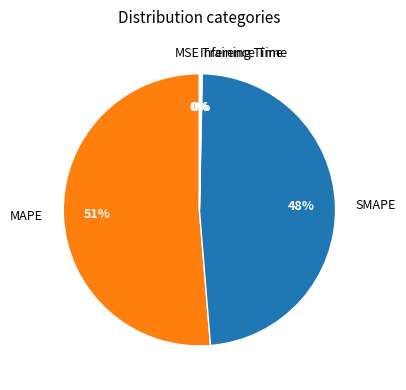

Does MAPE represent more than half of the total?

Yes